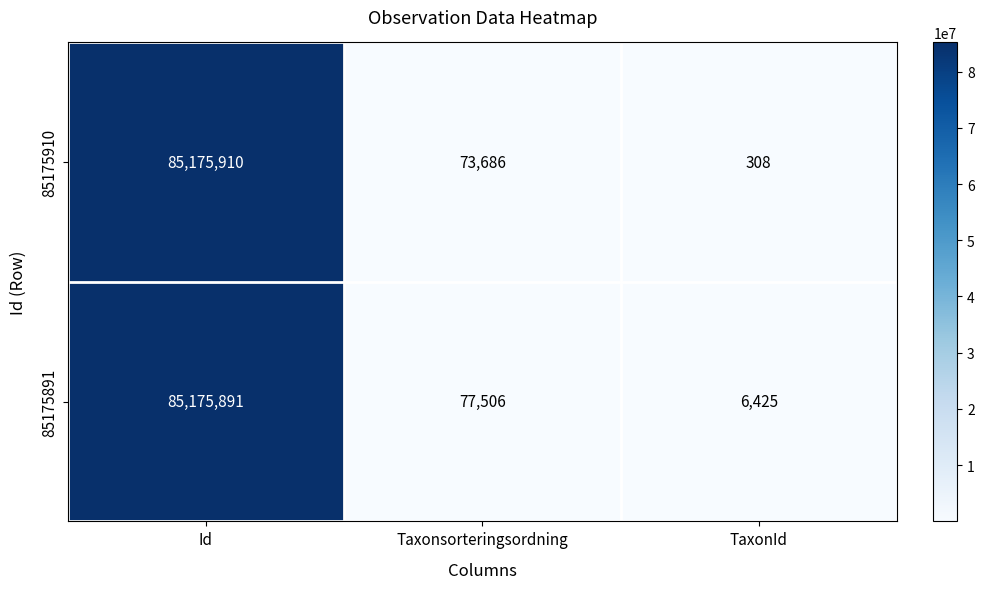

At which category is the sum across all series the highest?

Id